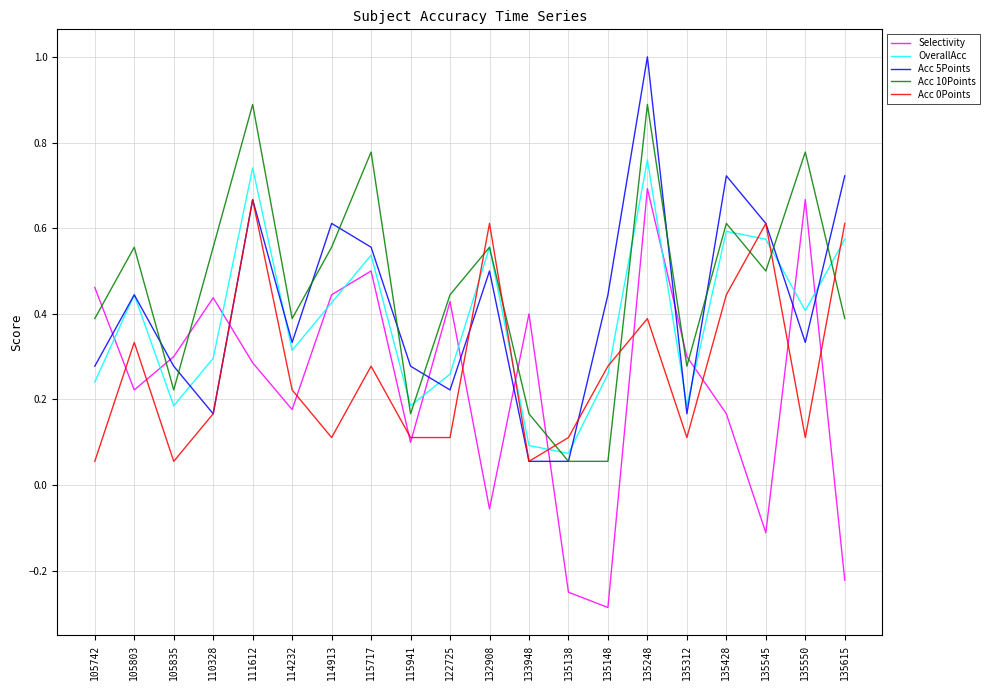

Where is the first local minimum for Acc 0Points?

105835